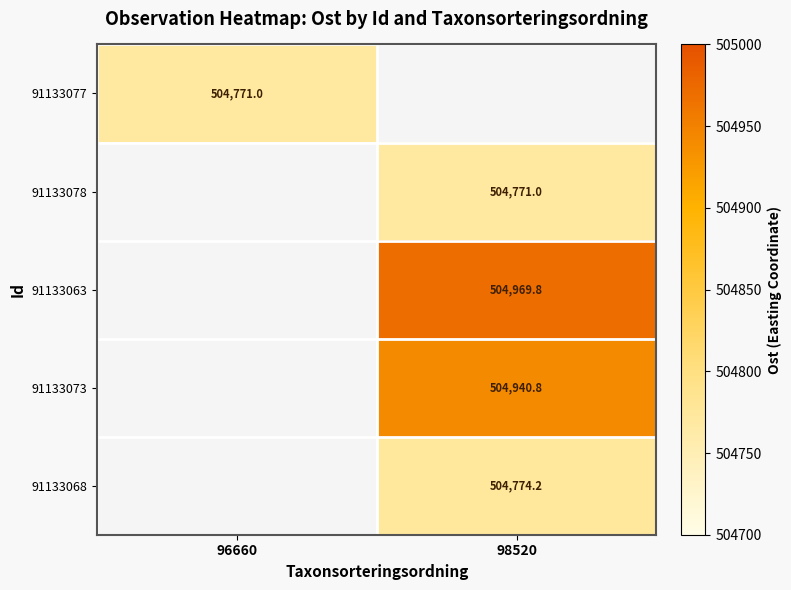

At how many categories does at least one series exceed 504954?

1